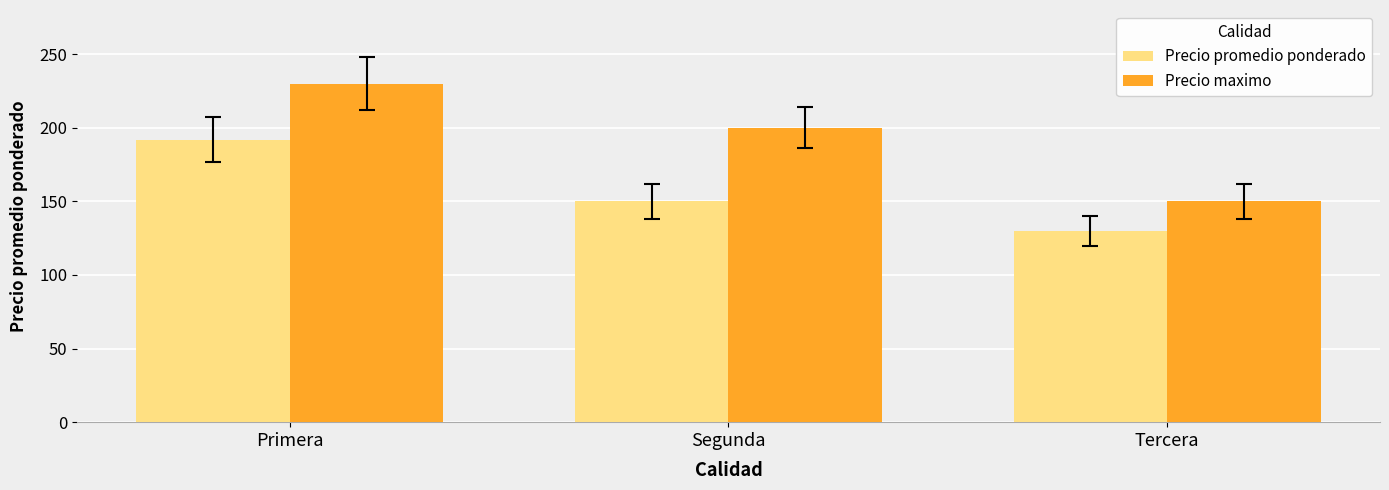

True or false: Precio maximo has a value of 230 at Primera.

True